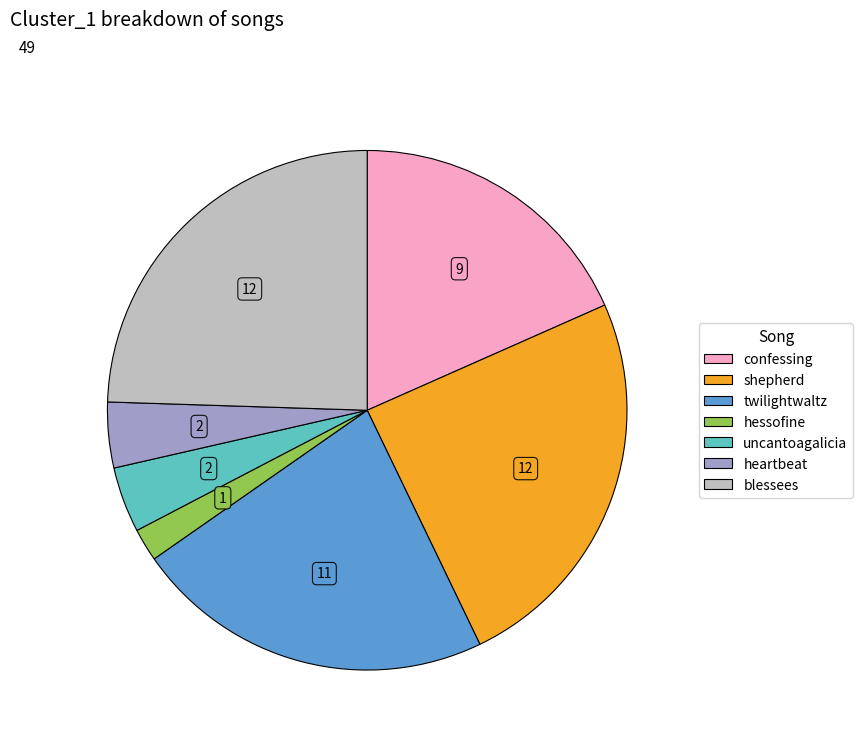

Does any single category account for the majority?

No